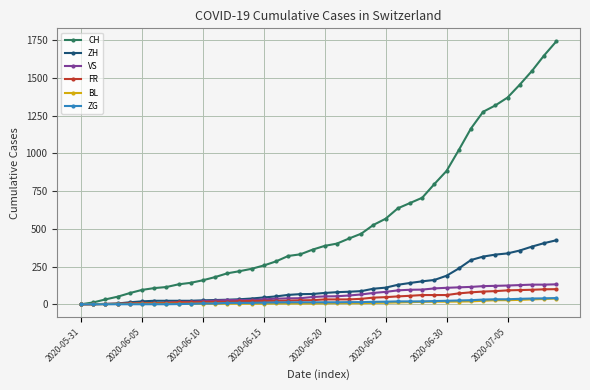

What is the value of the BL point at the 36th from the left?

27